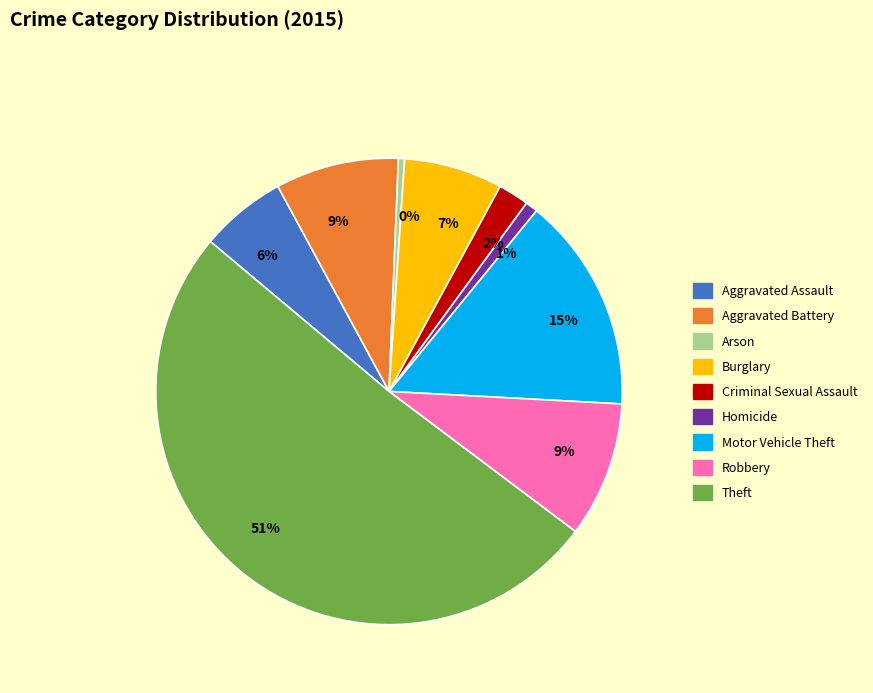

To the nearest percent, what is the average slice percentage?

11%